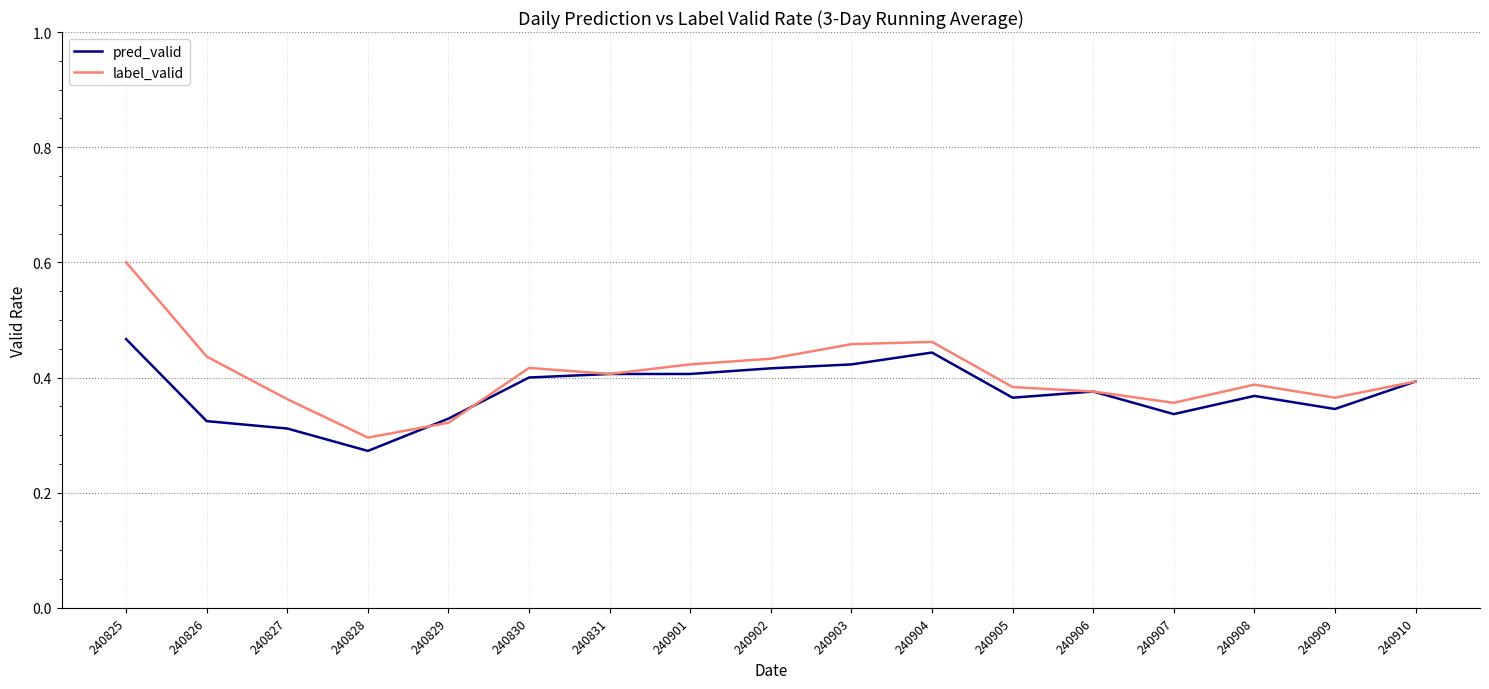

Which series has the largest range (max minus min)?

label_valid